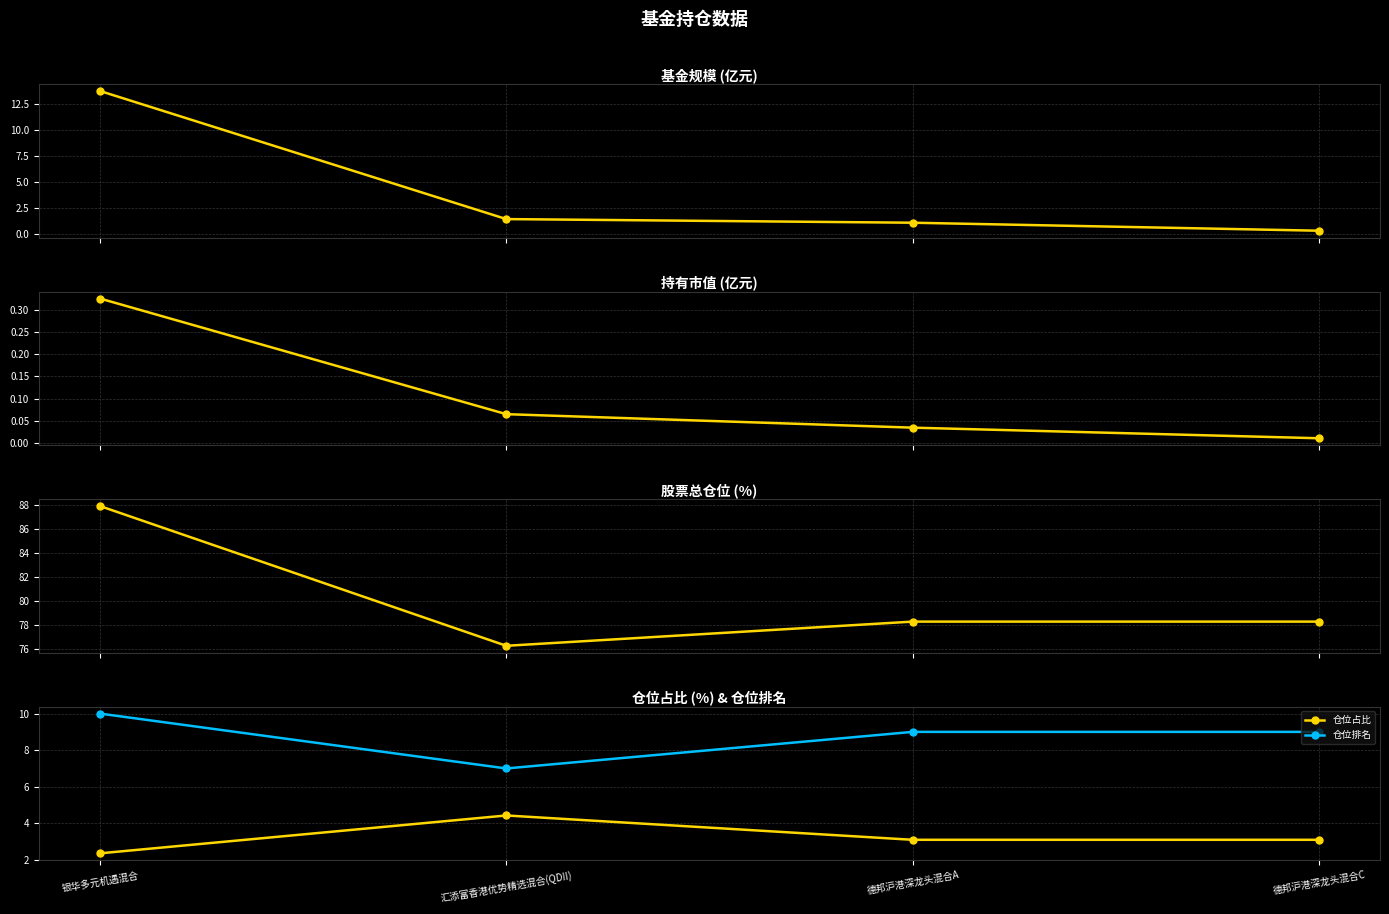

Is it true that 仓位占比 equals 3.4 at 银华多元机遇混合?

False